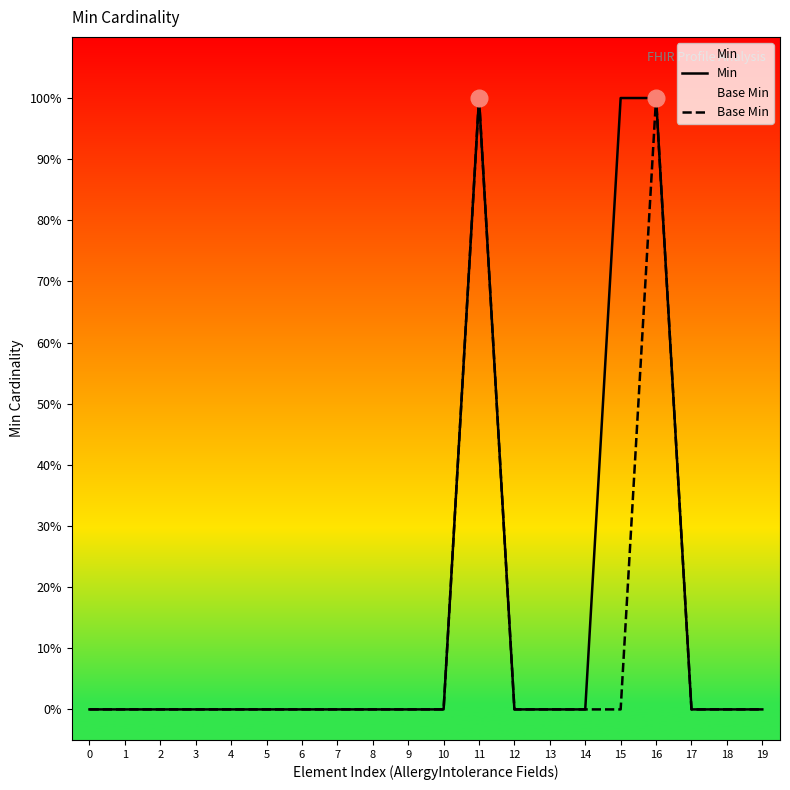

List the labels in order of Base Min value, smallest first.

0, 1, 2, 3, 4, 5, 6, 7, 8, 9, 10, 12, 13, 14, 15, 17, 18, 19, 11, 16